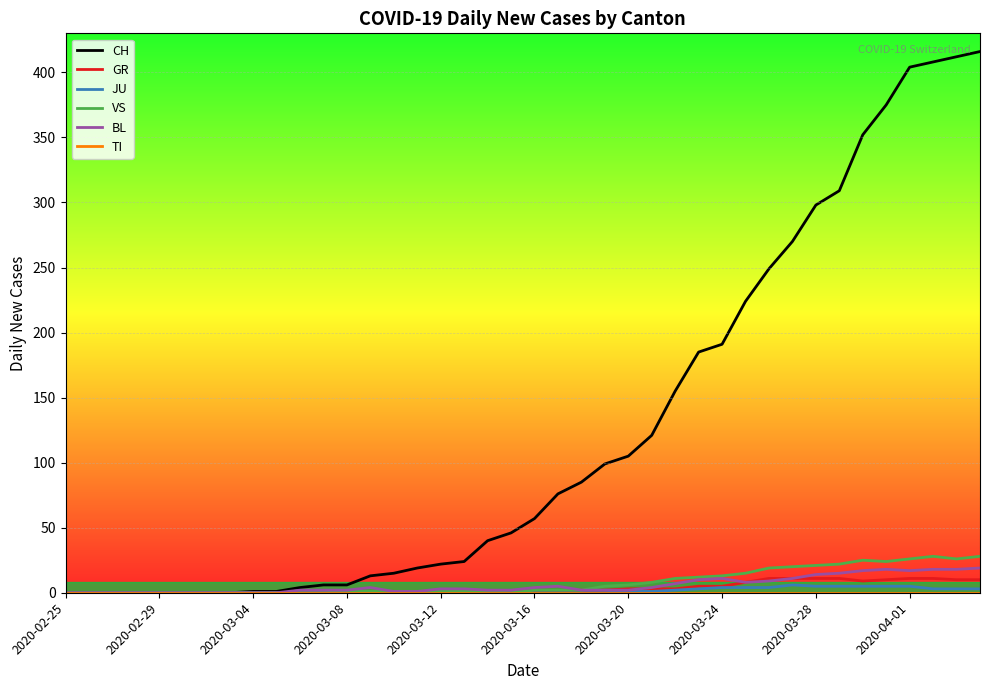

Which series has the widest spread of values?

CH